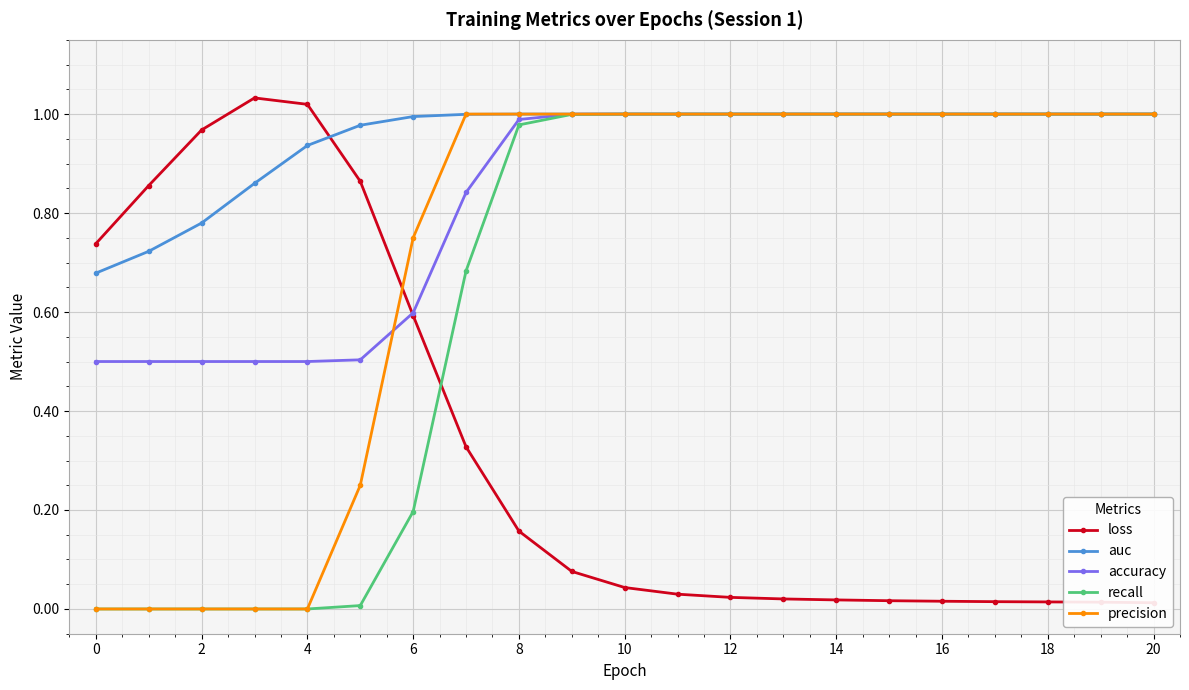

The accuracy series shows 1.7 at 8. True or false?

False